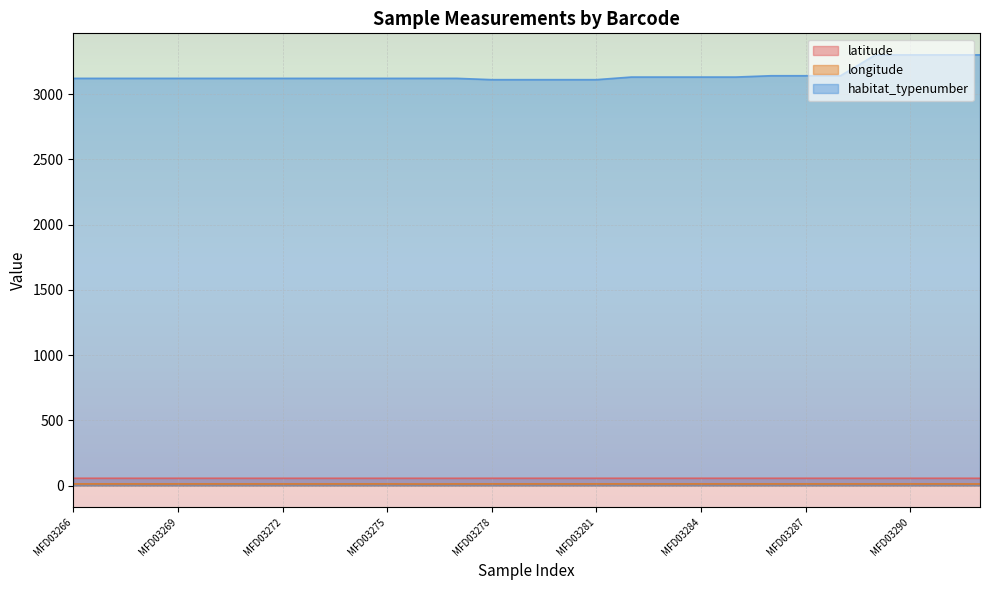

True or false: habitat_typenumber has a value of 3120.0 at MFD03266.

True